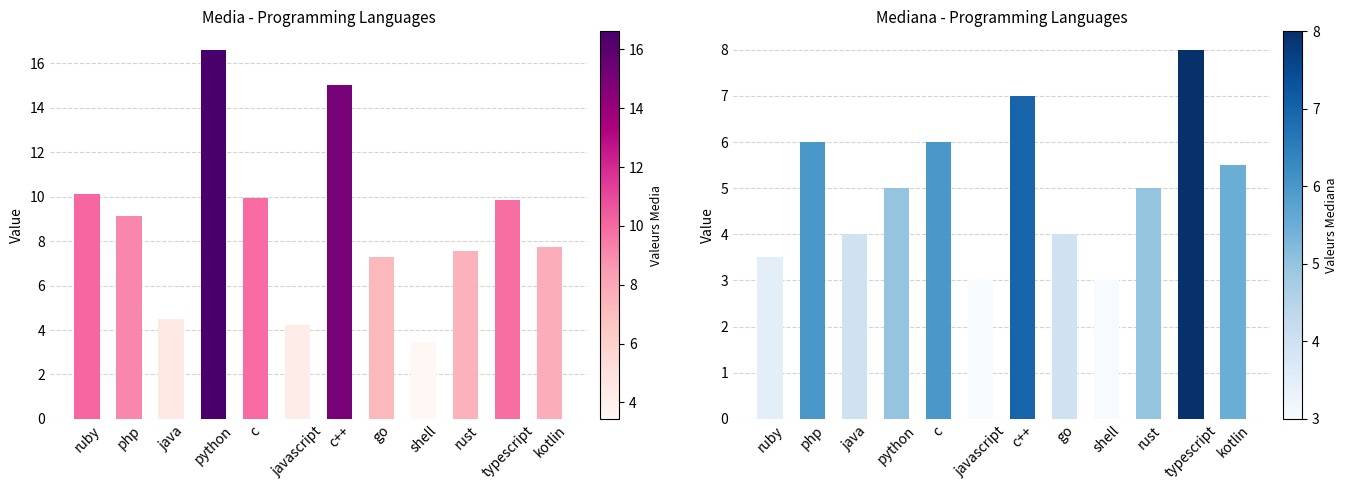

True or false: Media has a value of 15.0 at c++.

True